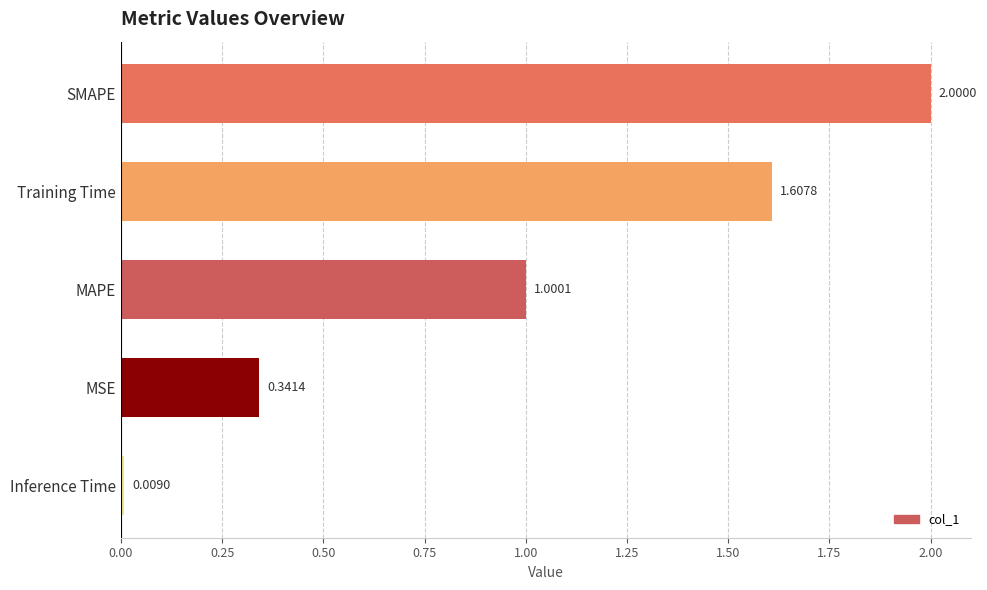

Are the bars horizontal?

Yes